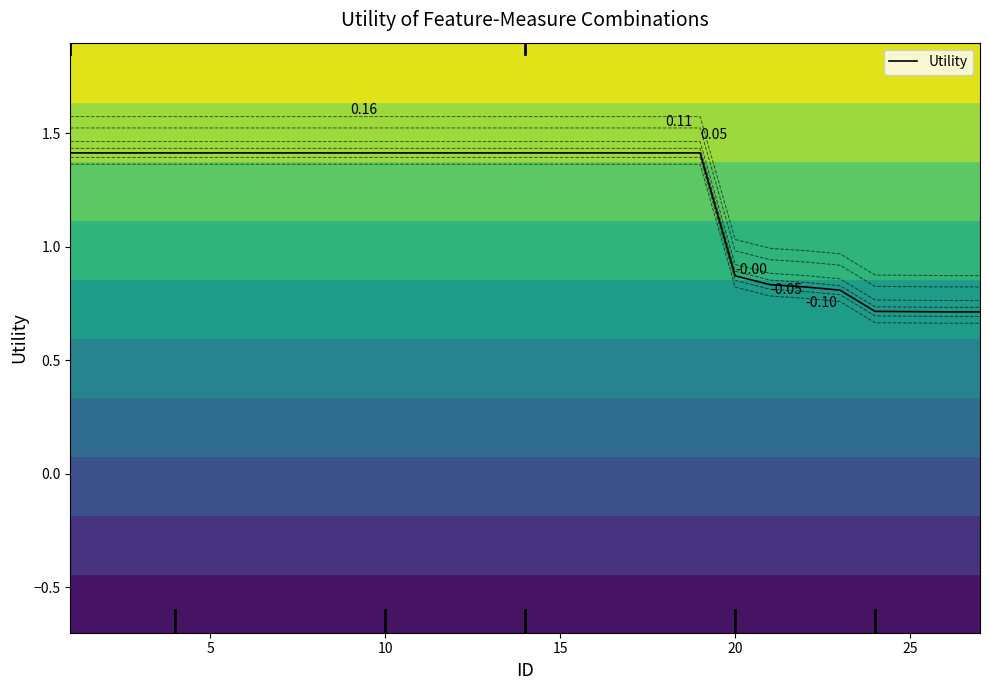

Does the chart have visible grid lines?

No